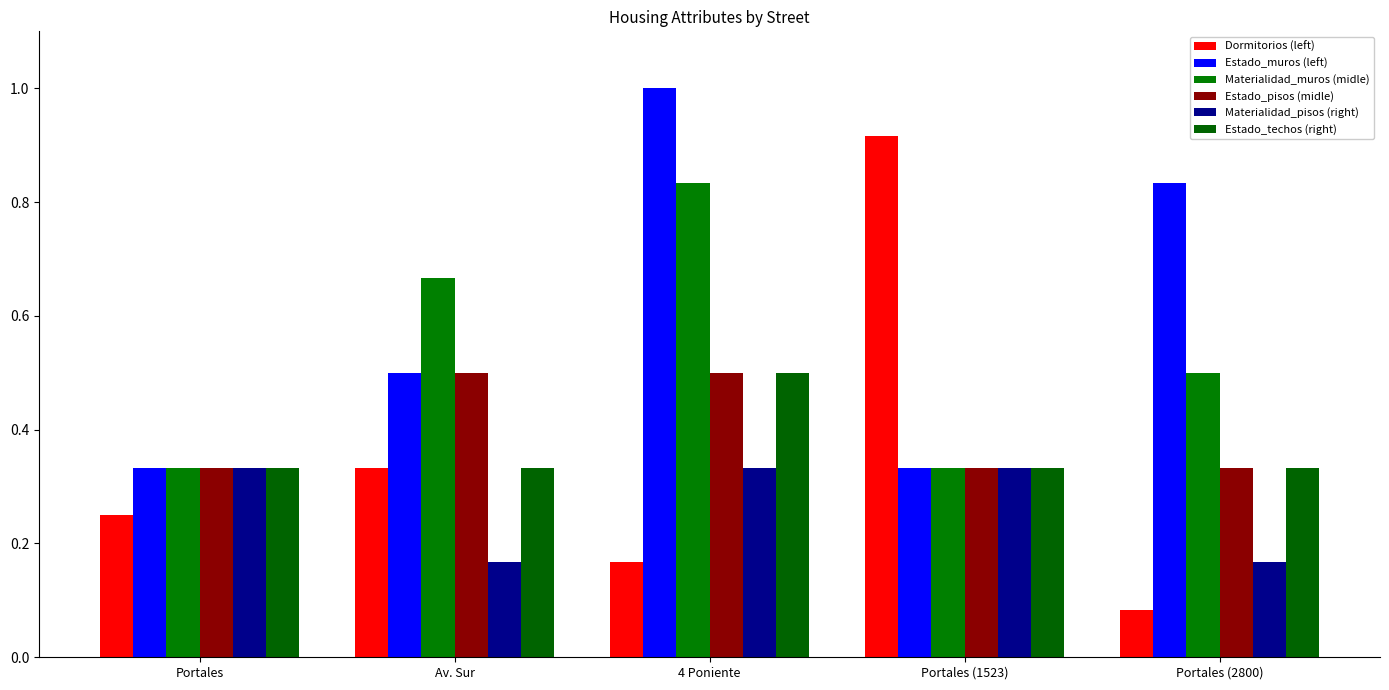

Is it true that Materialidad_pisos (right) equals 0.3 at Portales?

True